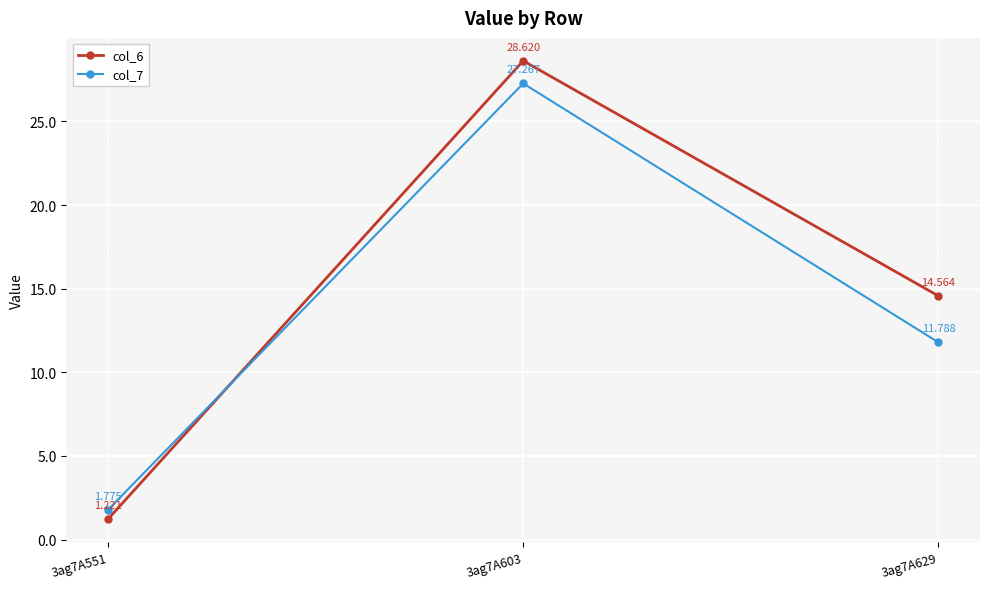

What is the difference between the maximum and minimum values in the col_6 series?

27.4